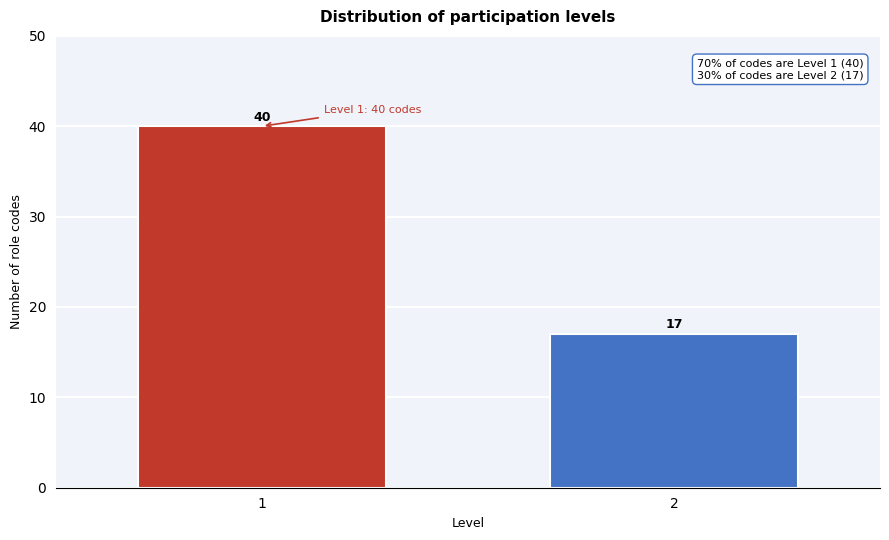

Reading left to right, list all the values displayed in this chart.

40	17